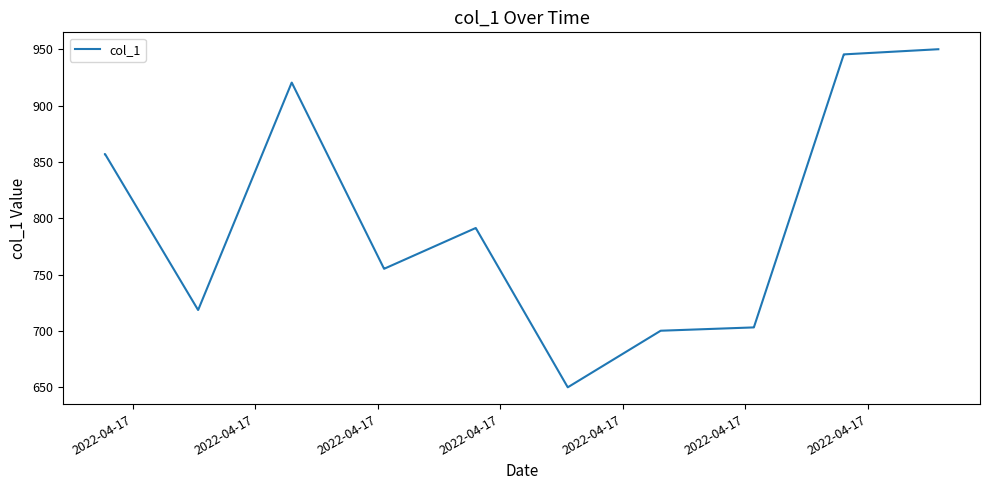

Count the number of categories in the chart.

20